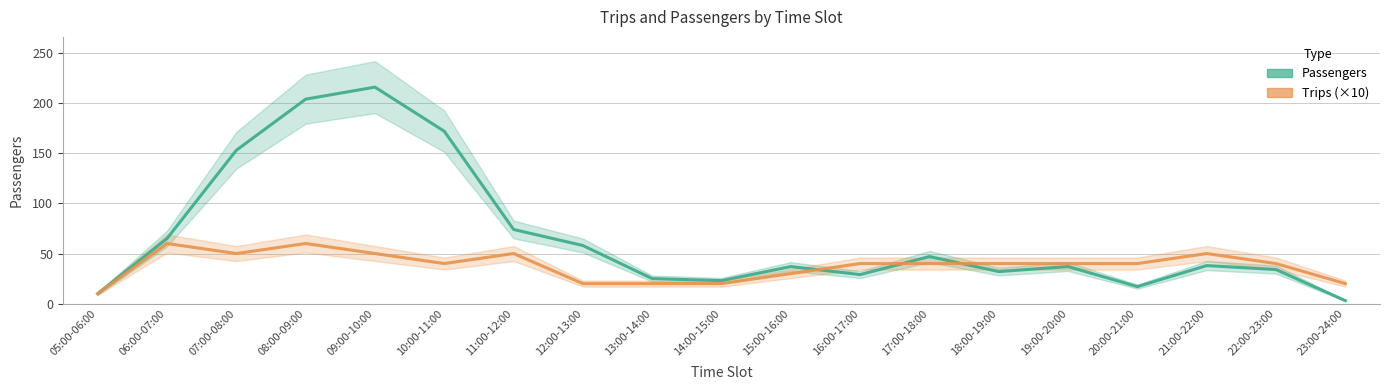

True or false: Passengers has a value of 2 at 23:00-24:00.

False